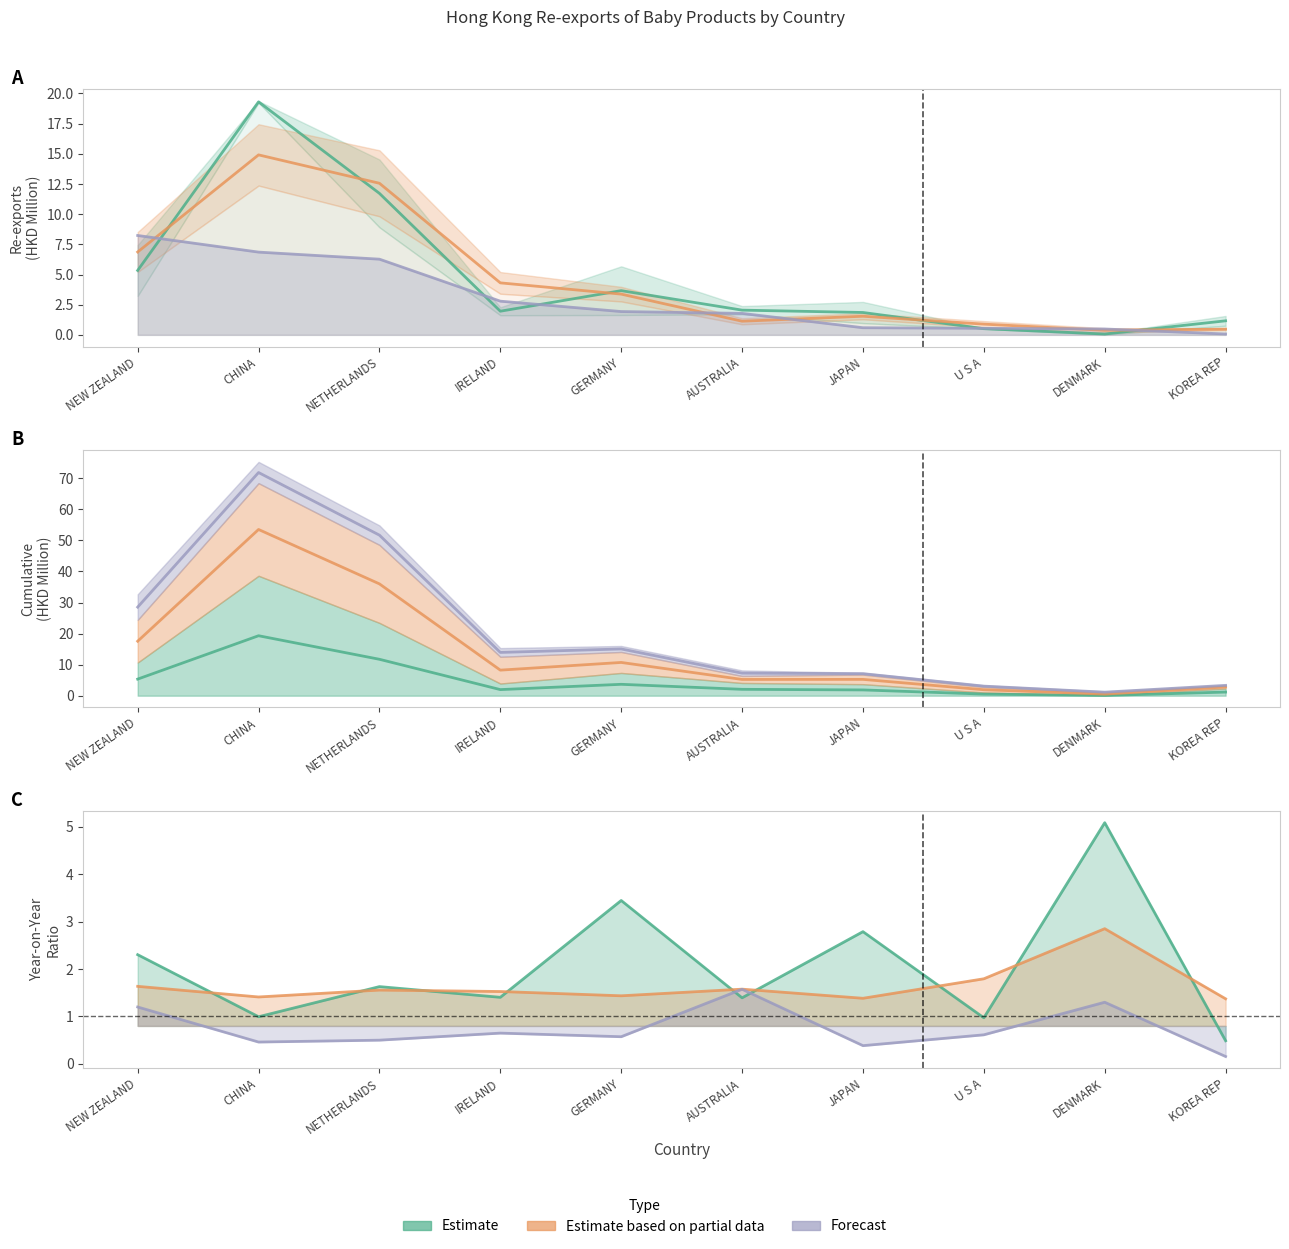

What value does the Estimate series have at GERMANY?

3.7